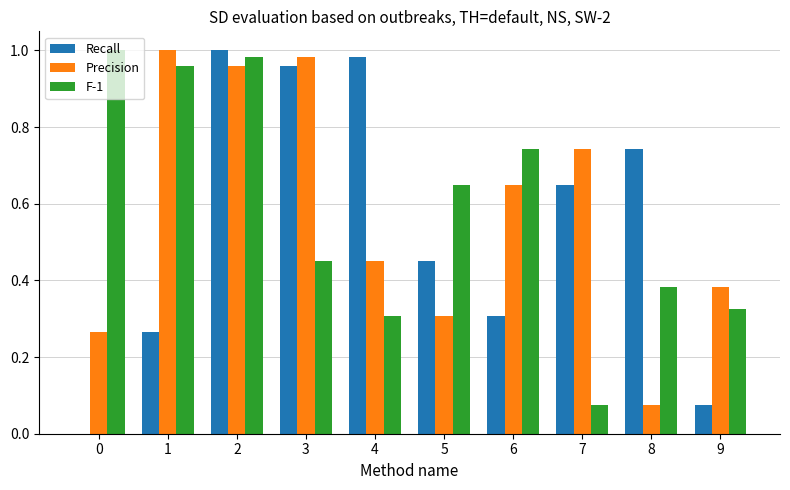

What is the total value across all series at 8?

1.2